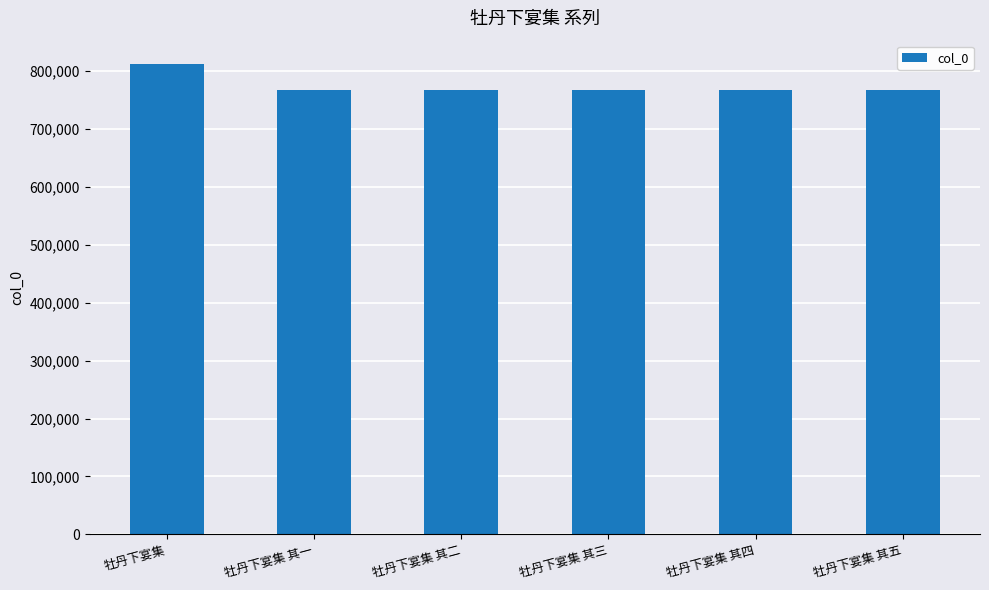

What is the difference between the maximum and second lowest values?

44531